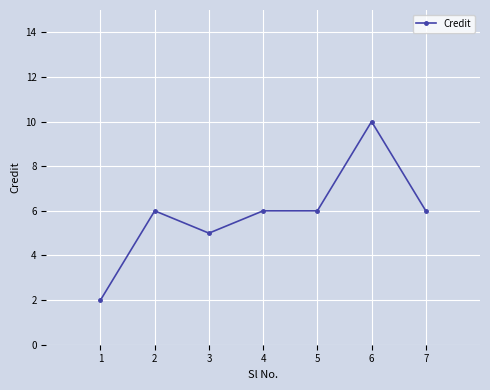

Reading left to right, extract all data points from this chart.

2	6	5	6	6	10	6